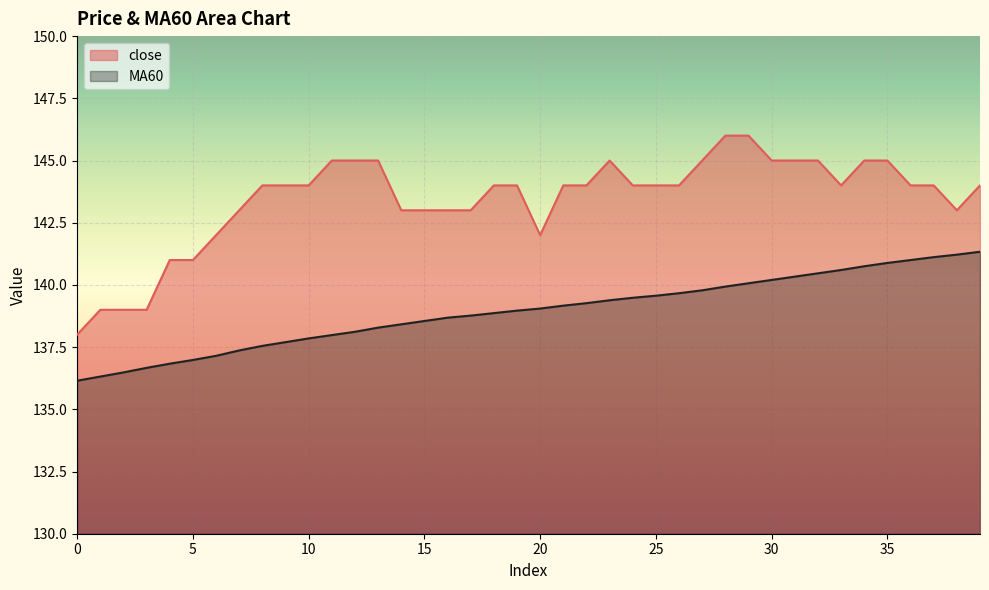

True or false: MA60 and close cross at least once.

False